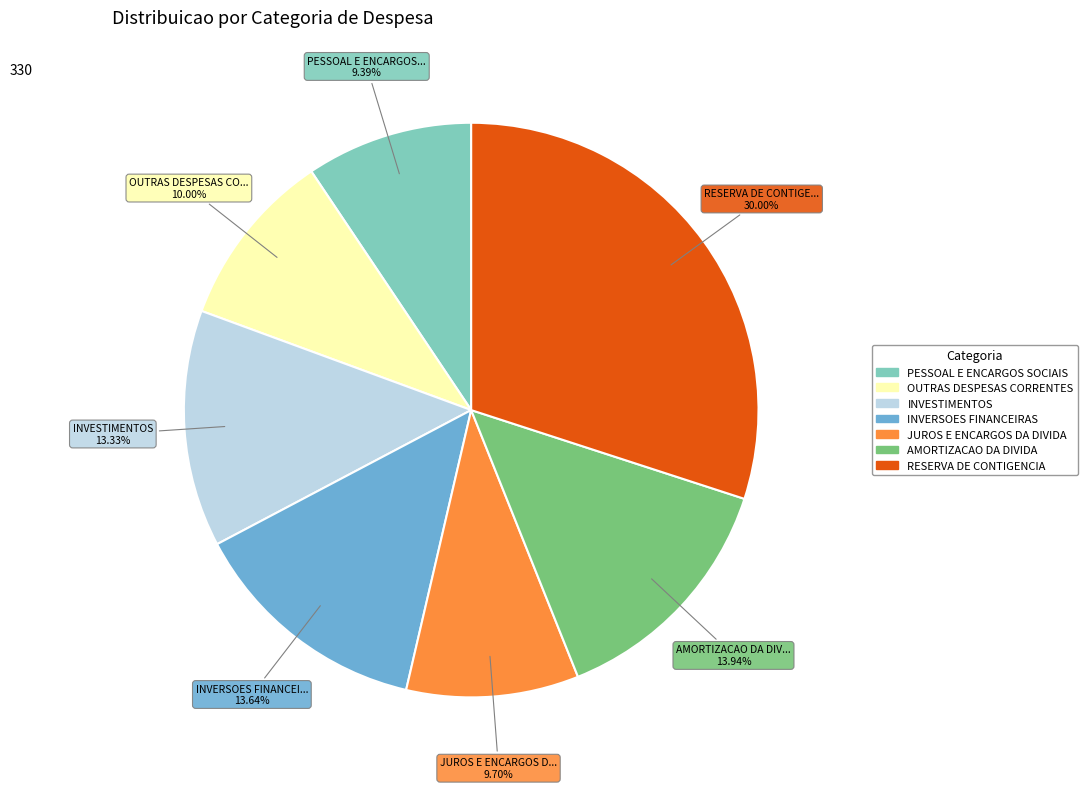

What is the total percentage of JUROS E ENCARGOS DA DIVIDA and PESSOAL E ENCARGOS SOCIAIS?

19.1%